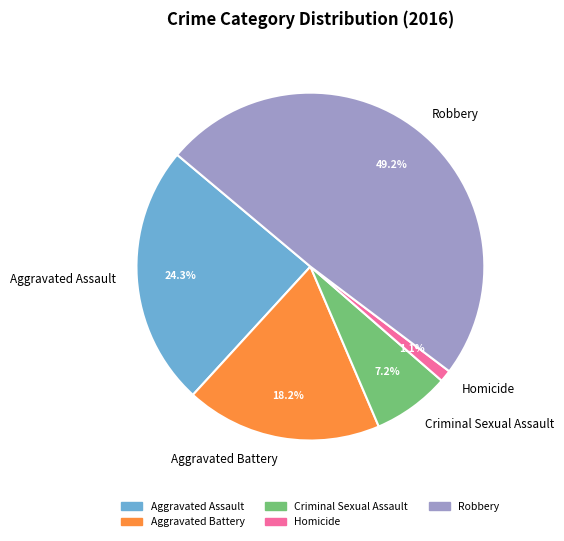

How many slices are in this pie chart?

5